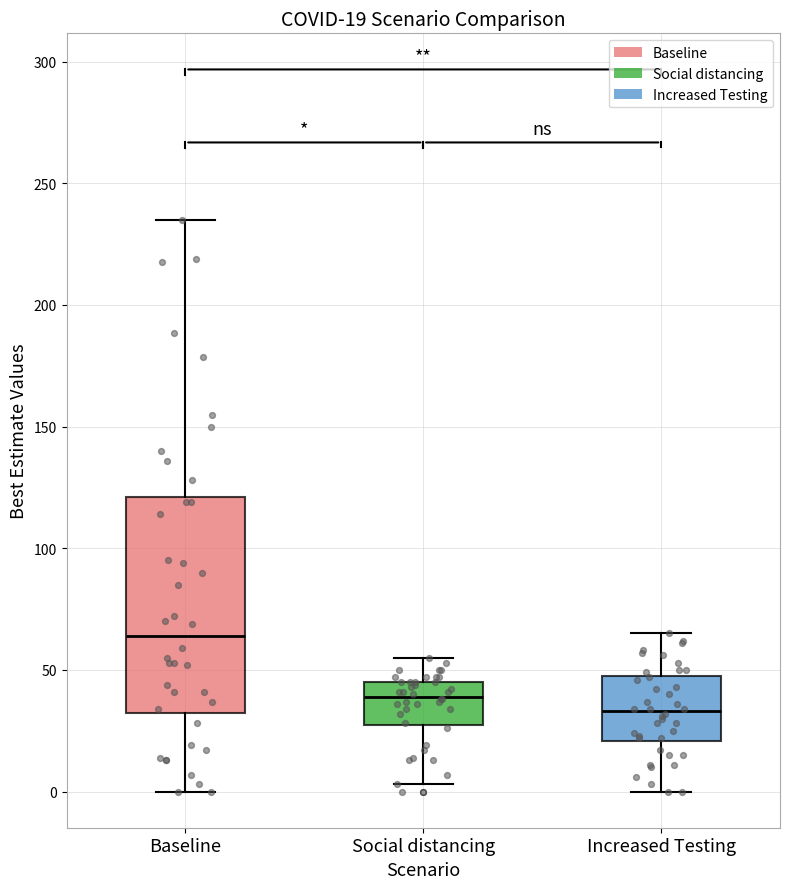

Which box has the lowest median line?

Increased Testing